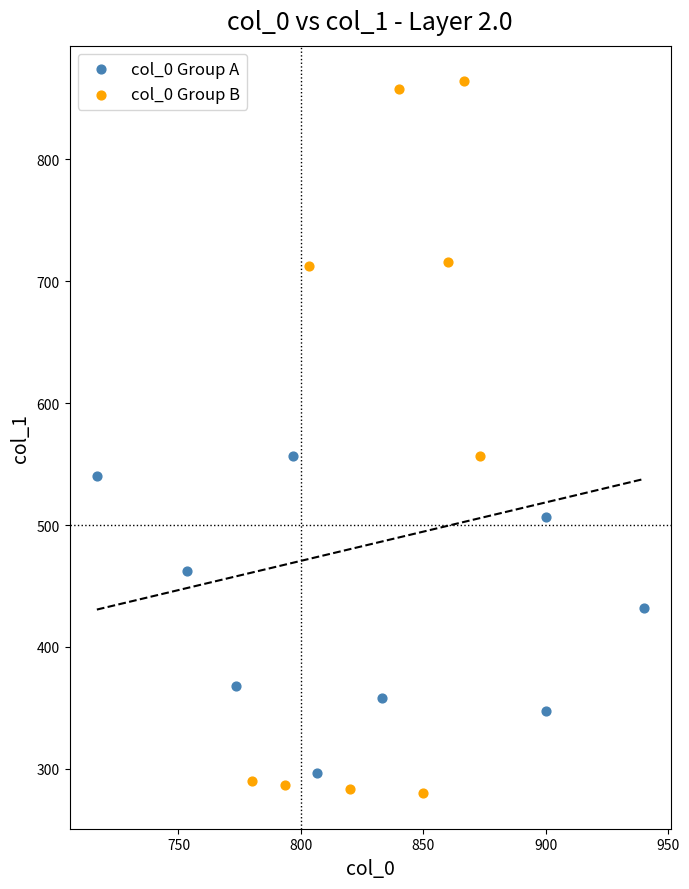

Which series contains the lowest Y value?

col_0 Group B